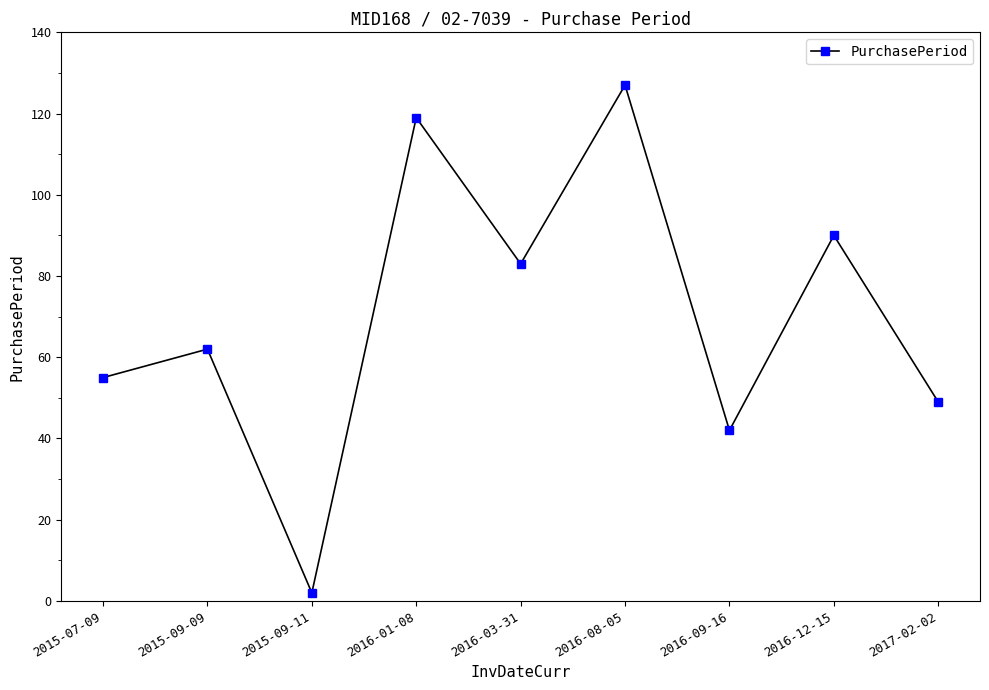

Where is the first local maximum?

2015-09-09